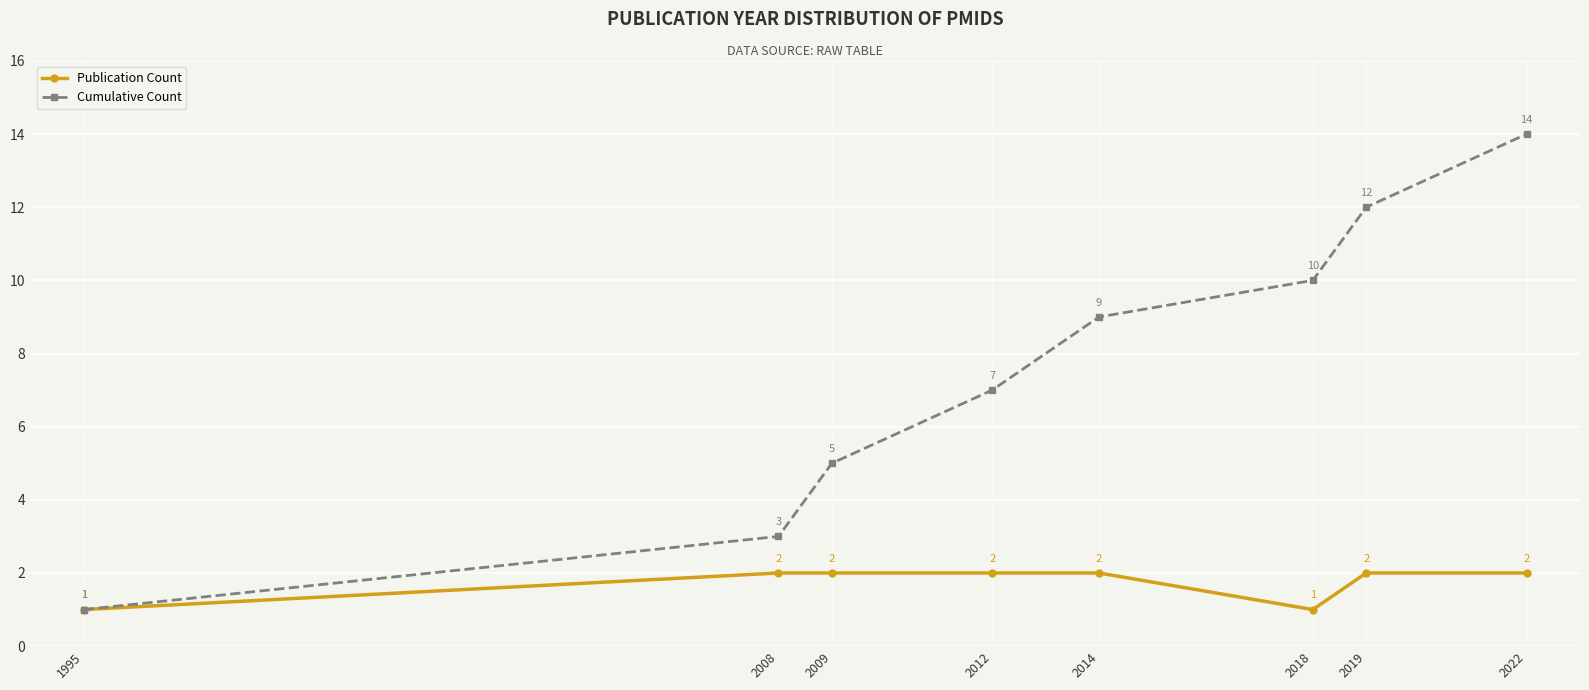

What is the highest value of the Publication Count series?

2